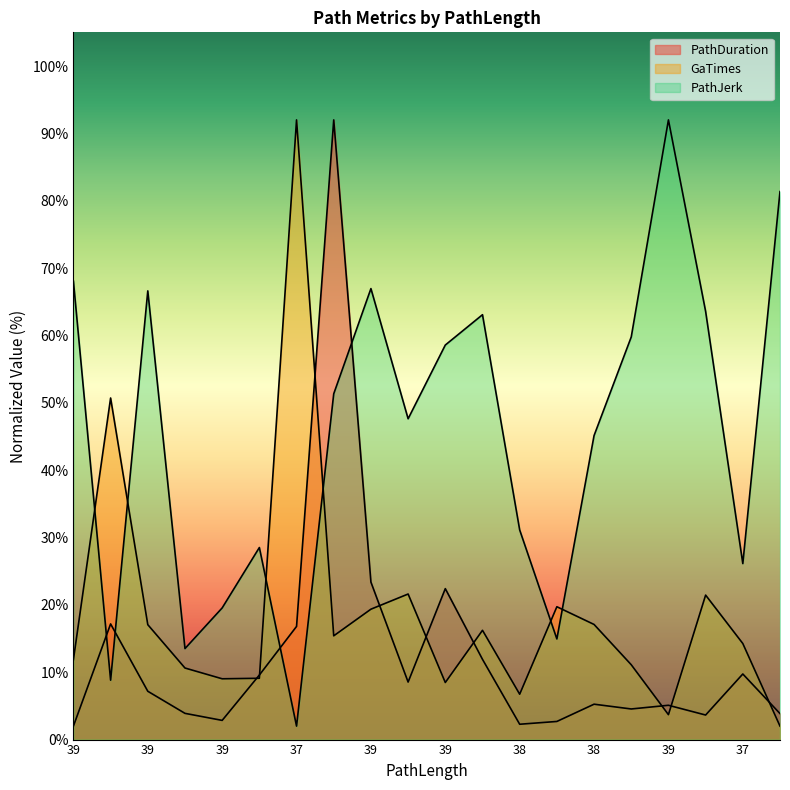

Reading right to left, list all the values displayed in this chart.

PathDuration: 3.9	9.7	3.6	5.1	4.5	5.3	2.7	2.3	11.9	22.4	8.5	23.4	92.0	16.8	9.6	2.8	3.9	7.2	17.2	2.0
GaTimes: 2.0	14.3	21.4	3.7	11.1	17.1	19.7	6.7	16.2	8.5	21.6	19.4	15.4	92.0	9.1	9.0	10.6	17.1	50.7	11.9
PathJerk: 81.4	26.1	63.6	92.0	59.8	45.1	14.9	31.1	63.1	58.6	47.6	67.0	51.3	2.0	28.5	19.5	13.5	66.6	8.8	68.1